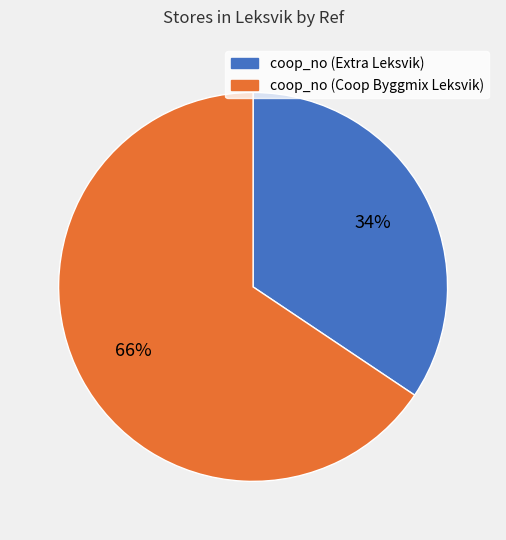

How many slices are in this pie chart?

2